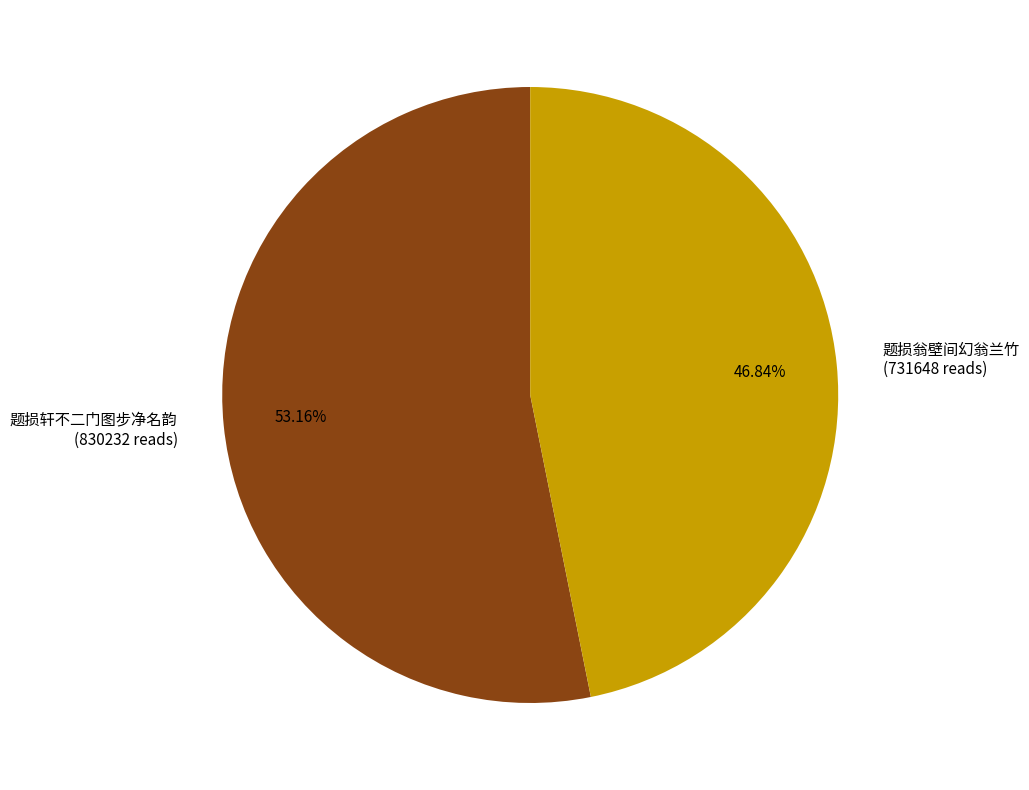

Which slice is the largest?

题损轩不二门图步净名韵